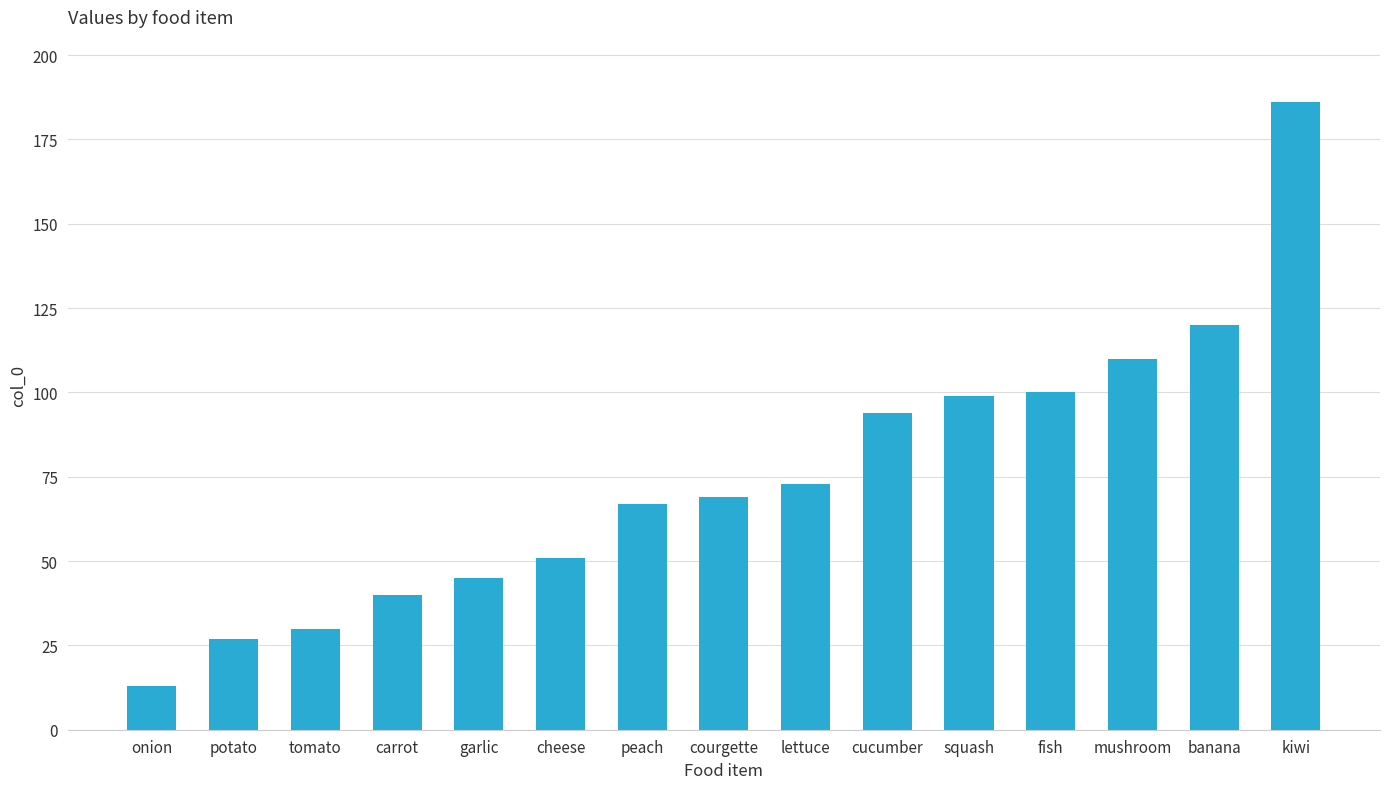

Is it true that the value at tomato is 30?

True